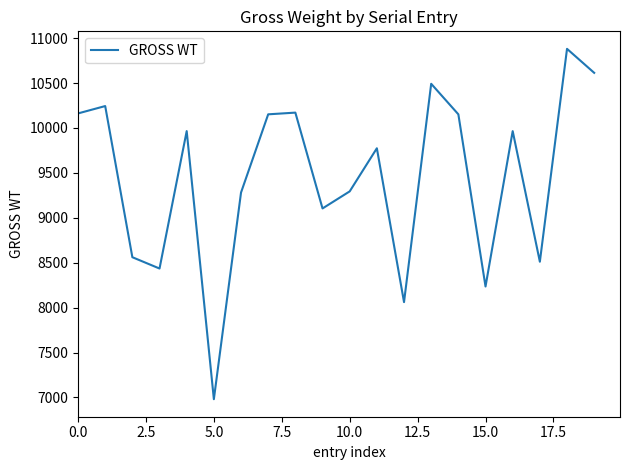

True or false: the data has more than 1 interior local peaks.

True